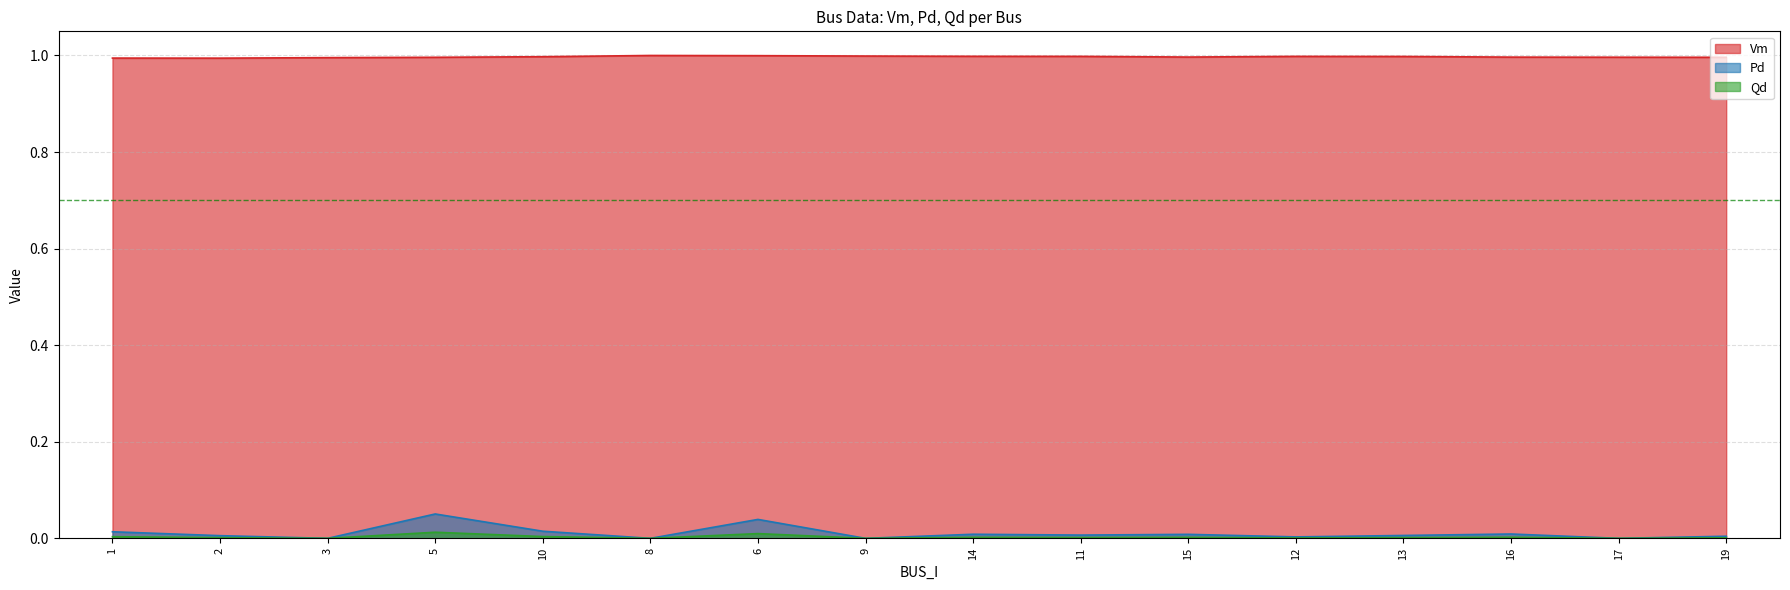

Reading right to left, extract all data points from this chart.

Vm: 19=1.0	17=1.0	16=1.0	13=1.0	12=1.0	15=1.0	11=1.0	14=1.0	9=1.0	6=1.0	8=1.0	10=1.0	5=1.0	3=1.0	2=1.0	1=1.0
Pd: 19=0.0	17=0.0	16=0.0	13=0.0	12=0.0	15=0.0	11=0.0	14=0.0	9=0.0	6=0.0	8=0.0	10=0.0	5=0.1	3=0.0	2=0.0	1=0.0
Qd: 19=0.0	17=0.0	16=0.0	13=0.0	12=0.0	15=0.0	11=0.0	14=0.0	9=0.0	6=0.0	8=0.0	10=0.0	5=0.0	3=0.0	2=0.0	1=0.0